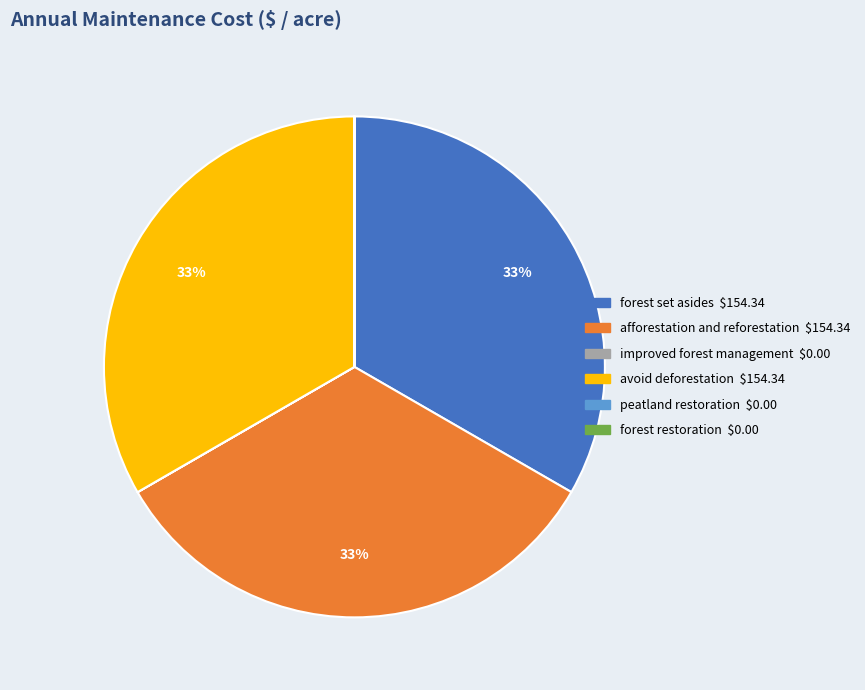

Does forest set asides represent more than half of the total?

No